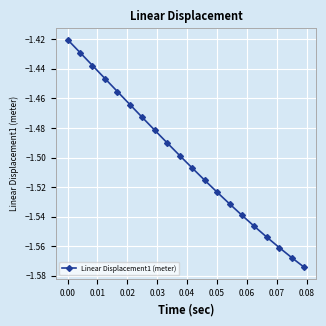

What is the sum of all values?

-30.0